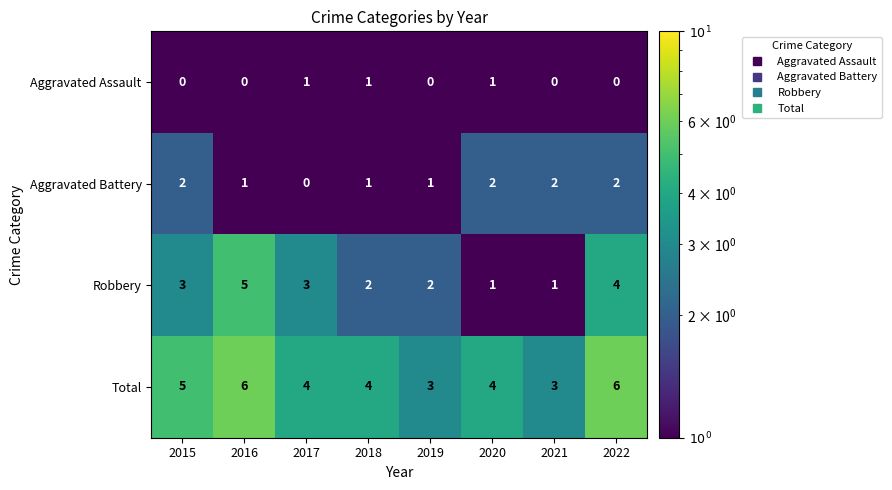

What is the sum of all Aggravated Battery values?

11